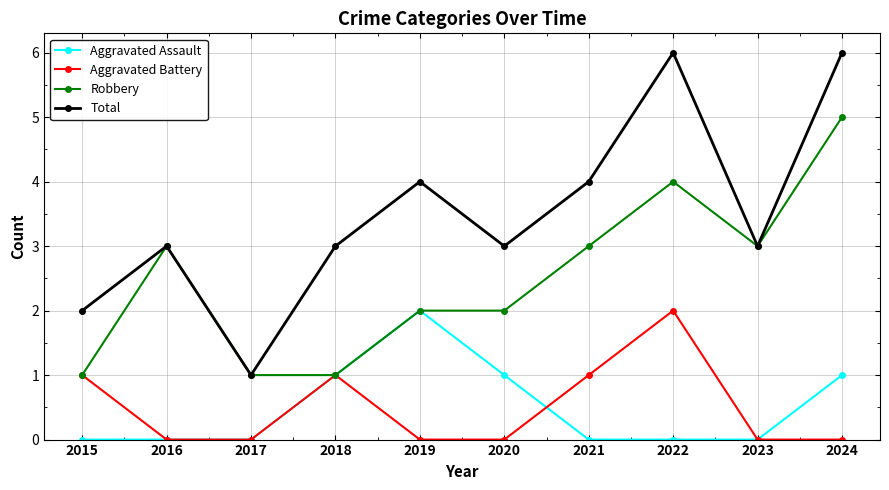

Which category has the lowest value in the Total series?

2017